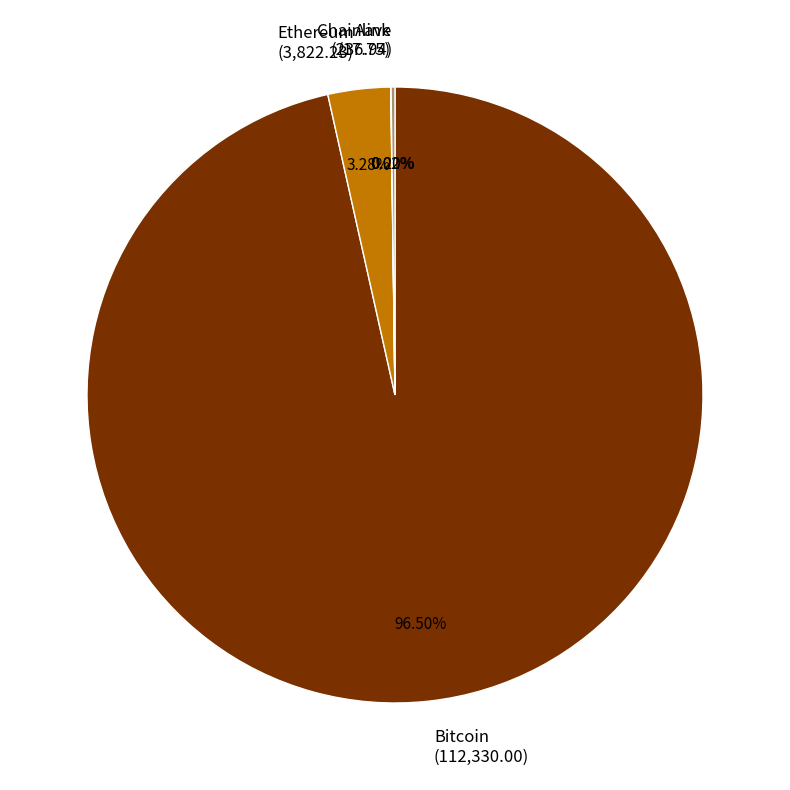

Combined, do Ethereum (3,822.23) and Bitcoin (112,330.00) account for over 50%?

Yes